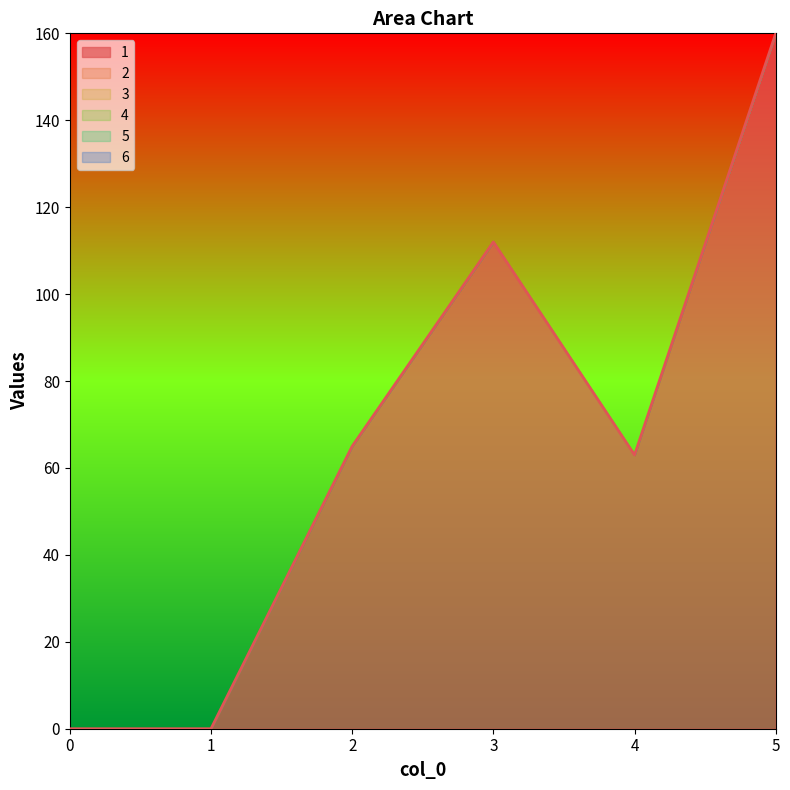

How many series are shown in this chart?

1